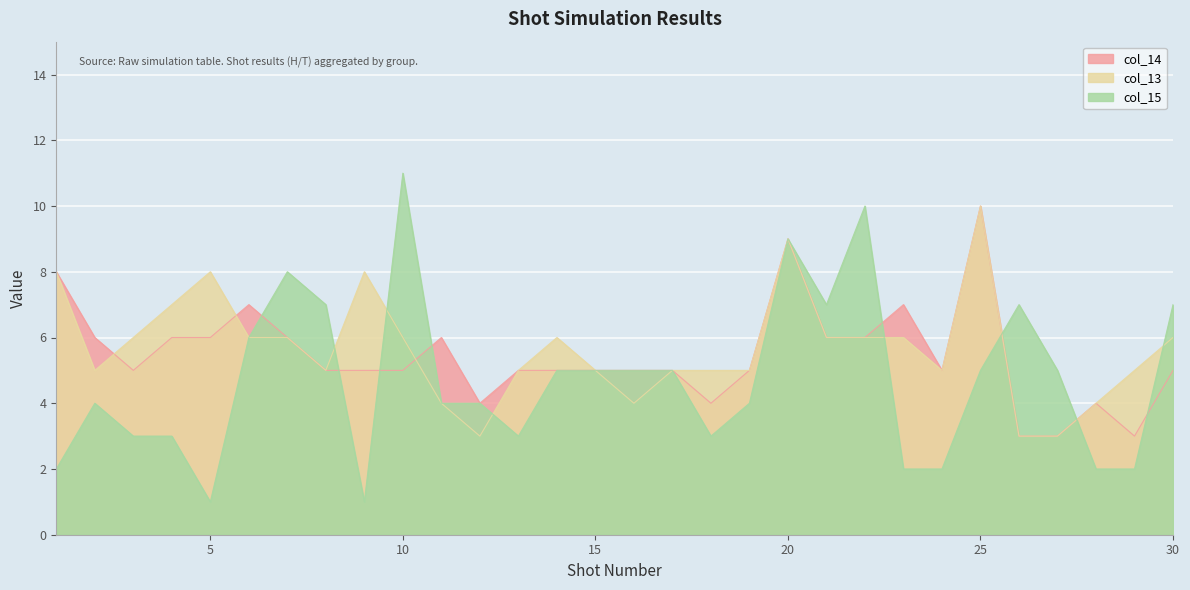

What is the highest value of the col_15 series?

11